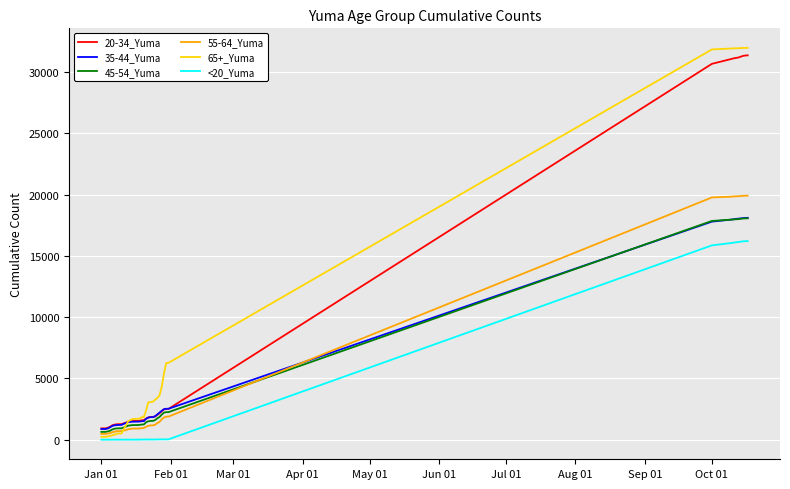

True or false: 35-44_Yuma and <20_Yuma cross at least once.

False